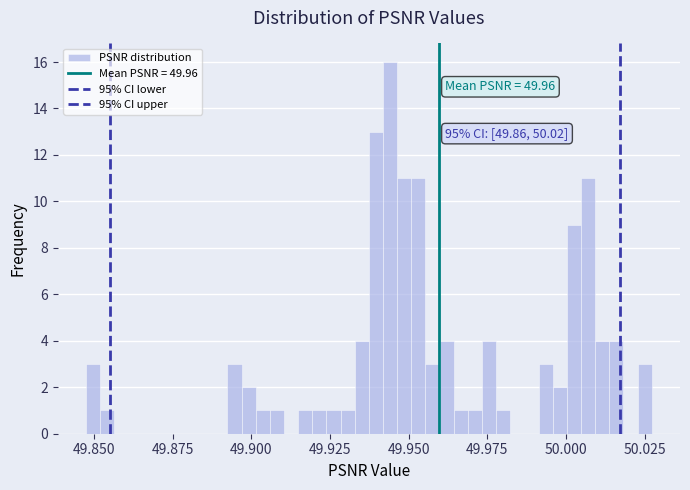

Around what value on the x-axis is the tallest bar? Give the approximate position of its centre, as read against the axis.

49.945